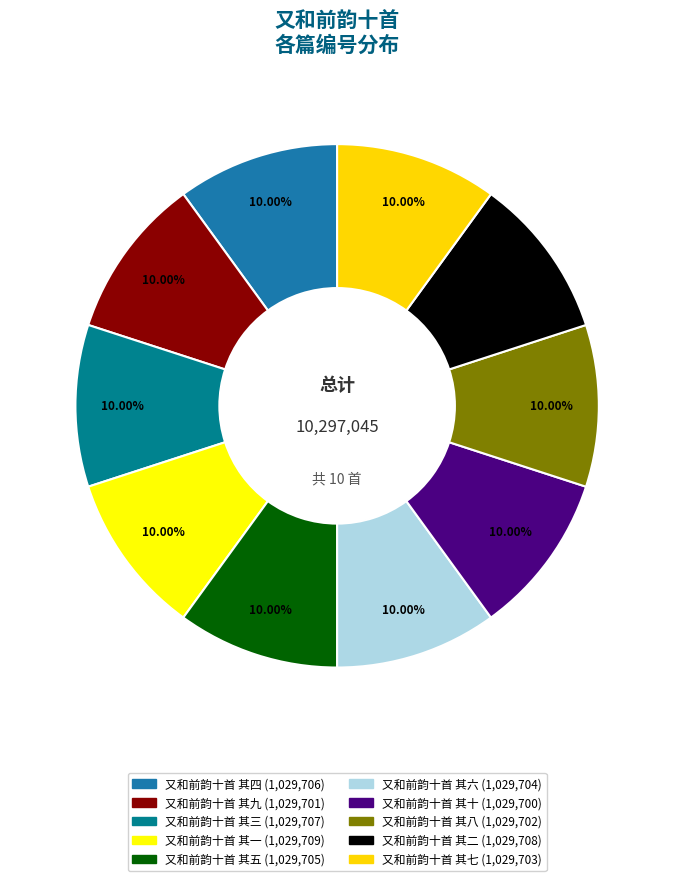

Which has a higher value, 又和前韵十首 其九 or 又和前韵十首 其五?

又和前韵十首 其五